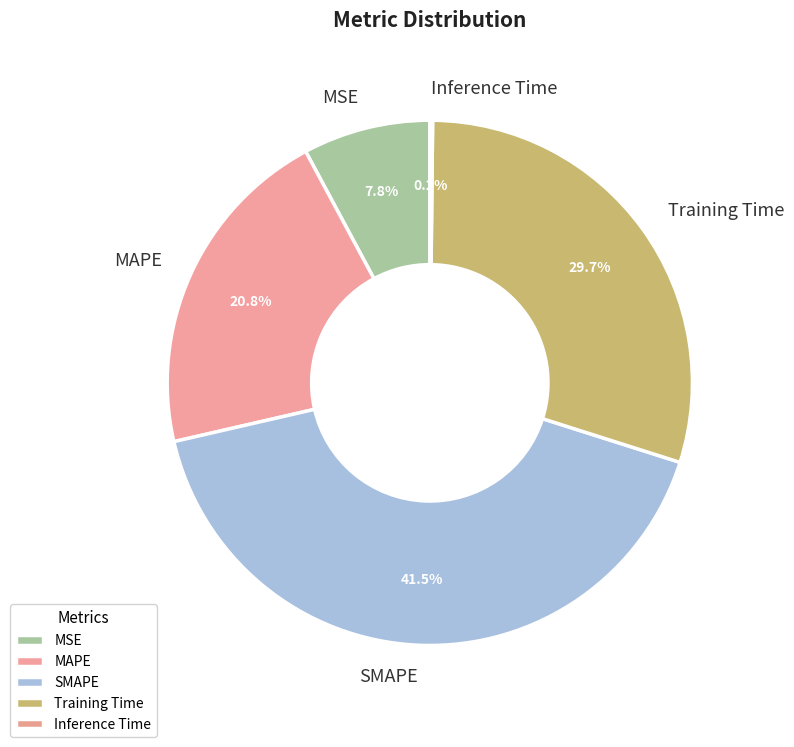

True or false: MSE accounts for 1% of the total.

False